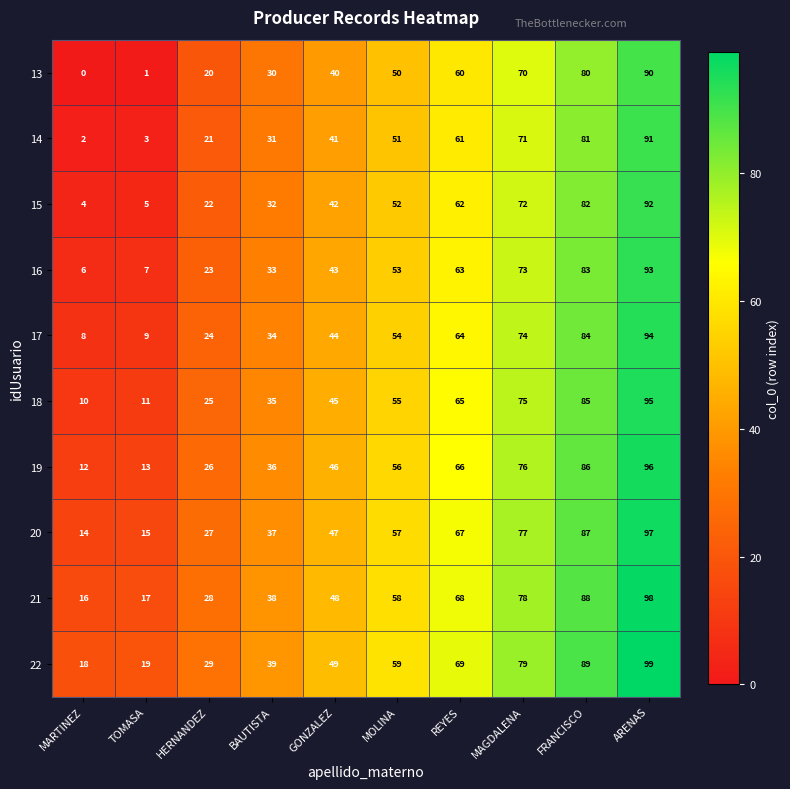

True or false: 16 has a value of 63 at REYES.

True